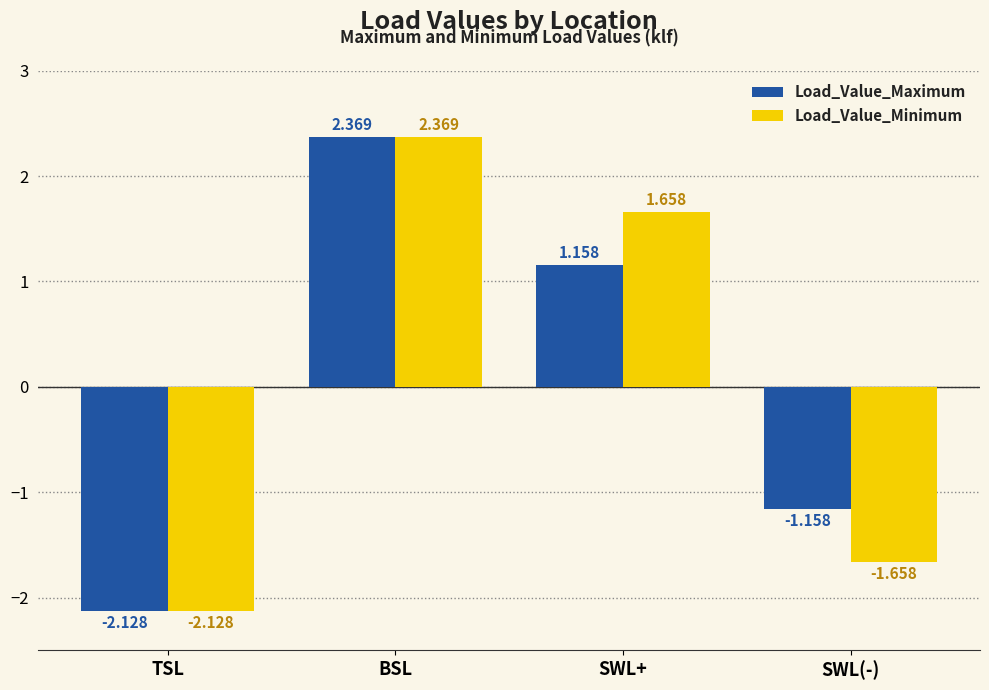

At which label does Load_Value_Minimum first exceed 1?

BSL